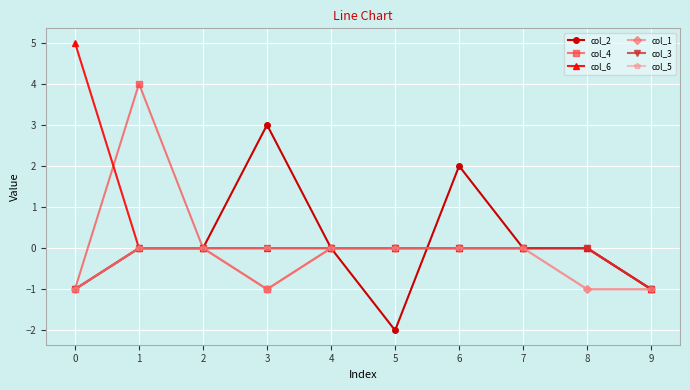

How many data points does each series have?

10